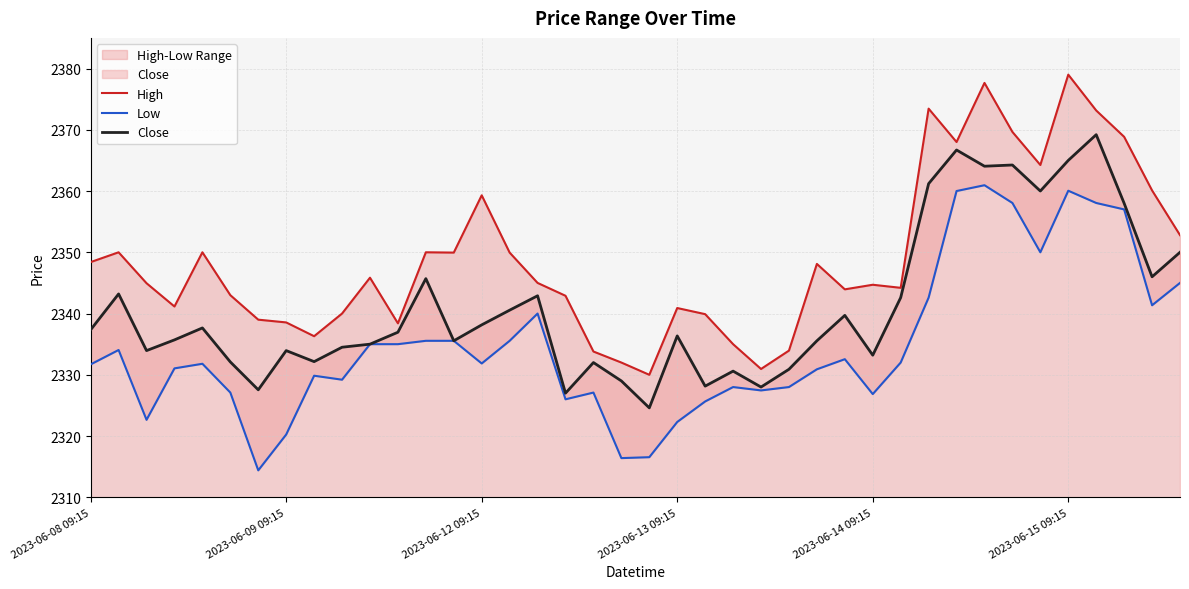

How many data points in Close are above 2336?

21